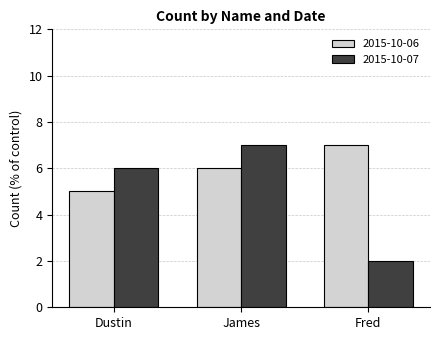

What is the difference between the 2015-10-06 values at Dustin and Fred?

2